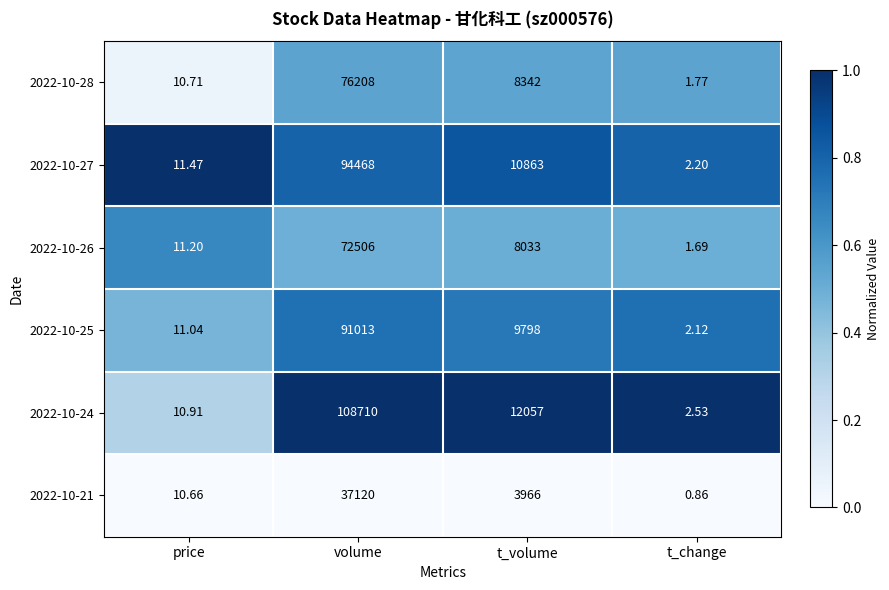

Is the value of 2022-10-26 at price greater than the value of 2022-10-28 at price?

Yes